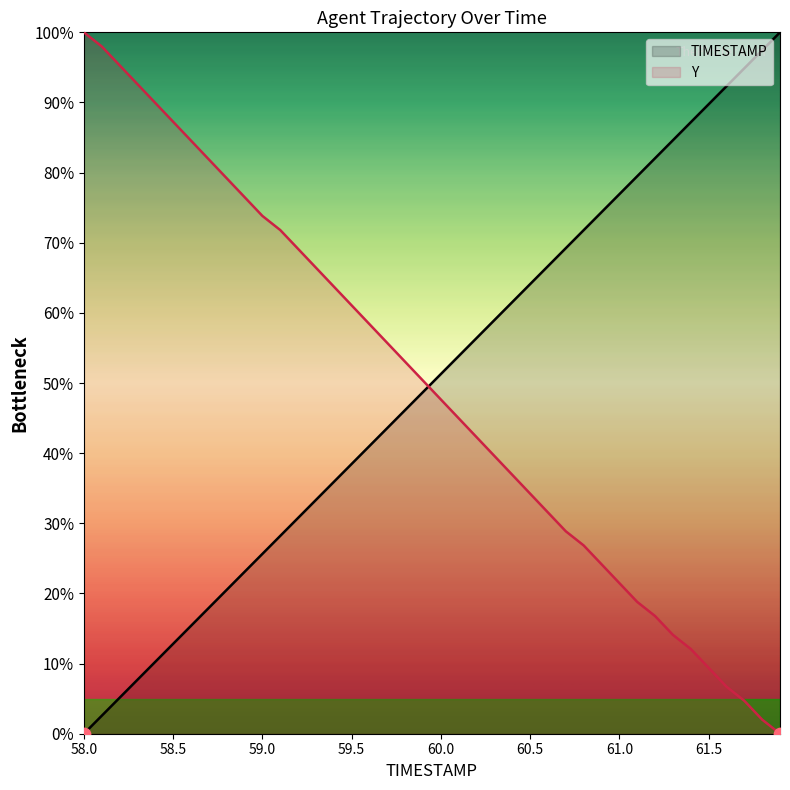

Which series has the widest spread of Y values?

TIMESTAMP